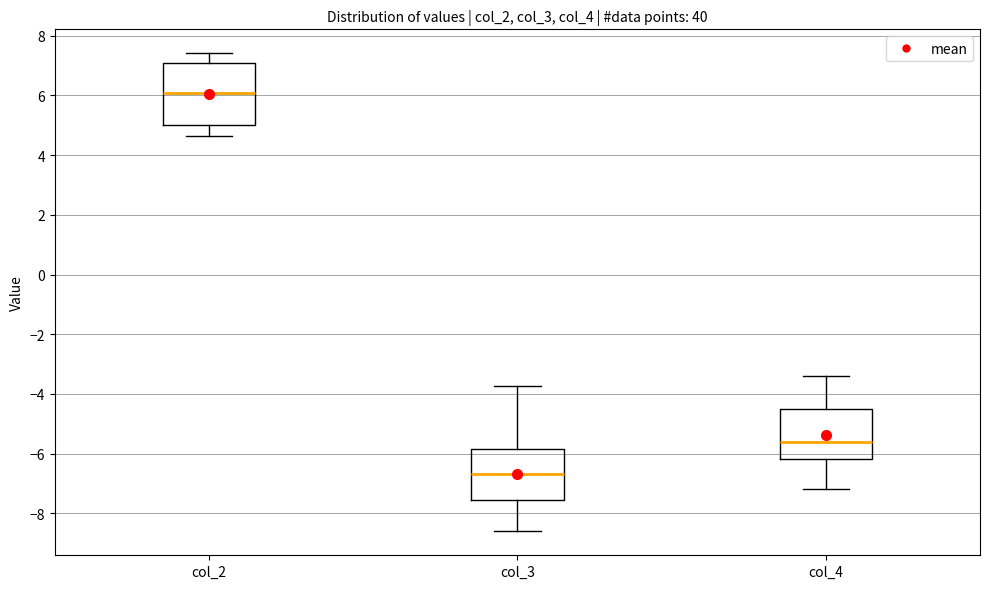

Where does the median line of the box for col_3 sit on the y-axis? The values are not printed on the chart, so give them approximately, as read against the axis.

-6.6